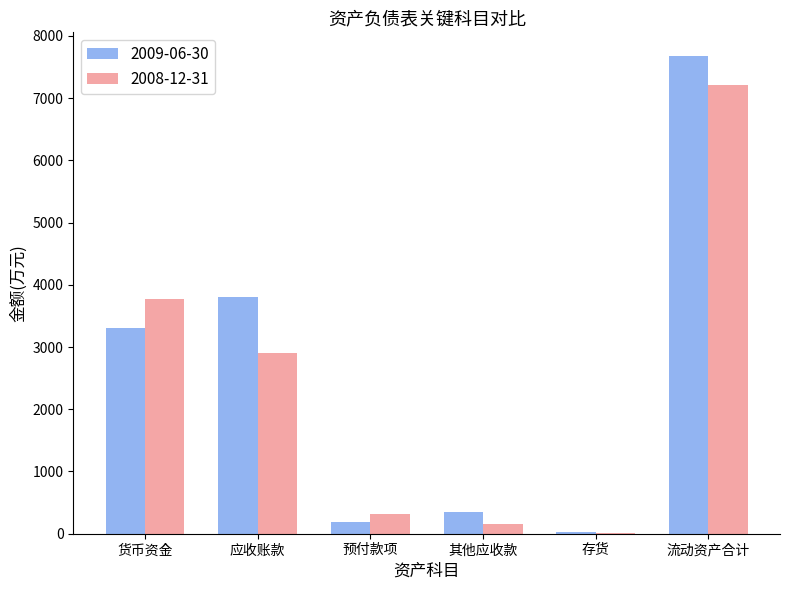

The 2008-12-31 series shows 7208 at 流动资产合计. True or false?

True